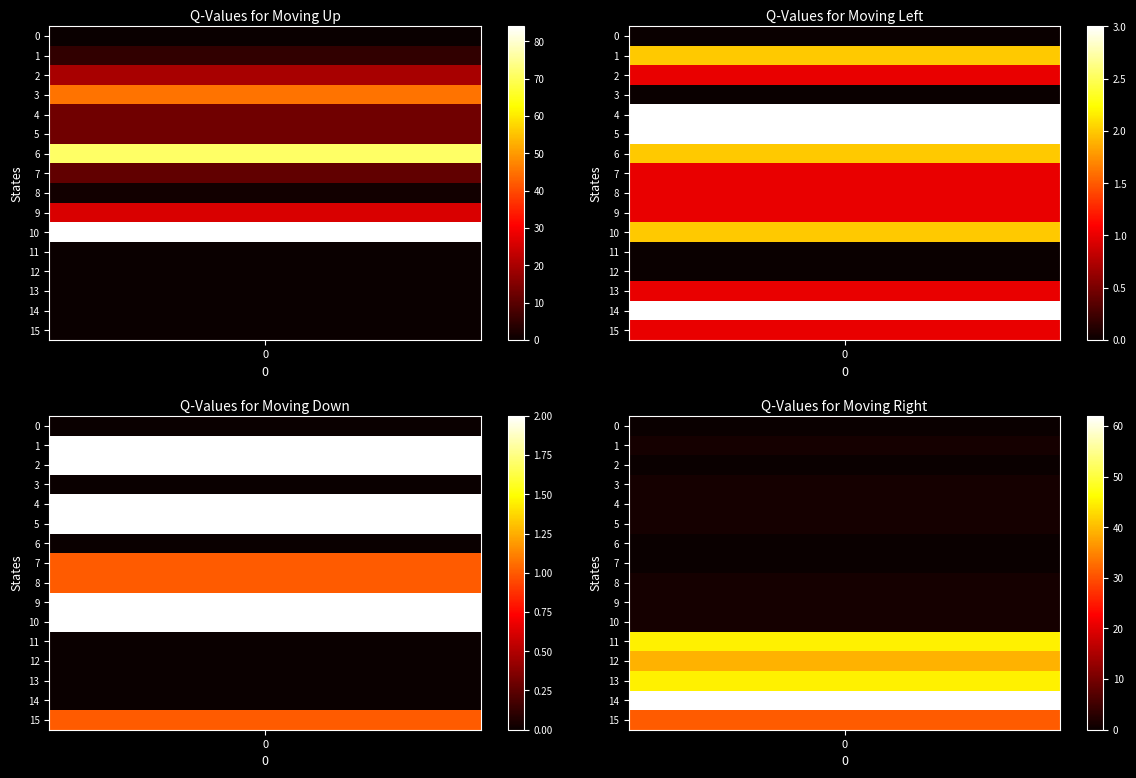

At which label does 2 first exceed 1?

1